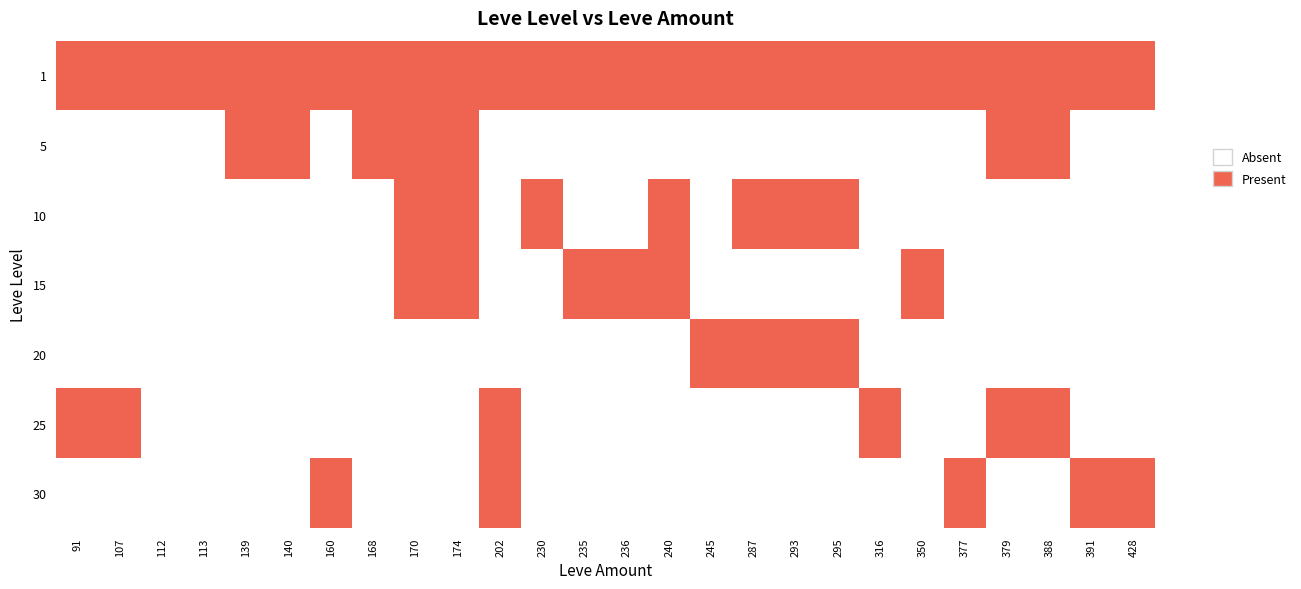

Reading right to left, transcribe all the data shown in this chart.

1: 428=1	391=1	388=1	379=1	377=1	350=1	316=1	295=1	293=1	287=2	245=1	240=1	236=1	235=1	230=1	202=1	174=1	170=1	168=1	160=1	140=2	139=2	113=3	112=2	107=1	91=1
5: 428=0	391=0	388=1	379=1	377=0	350=0	316=0	295=0	293=0	287=0	245=0	240=0	236=0	235=0	230=0	202=0	174=1	170=1	168=1	160=0	140=2	139=1	113=0	112=0	107=0	91=0
10: 428=0	391=0	388=0	379=0	377=0	350=0	316=0	295=1	293=1	287=1	245=0	240=1	236=0	235=0	230=1	202=0	174=1	170=3	168=0	160=0	140=0	139=0	113=0	112=0	107=0	91=0
15: 428=0	391=0	388=0	379=0	377=0	350=1	316=0	295=0	293=0	287=0	245=0	240=1	236=1	235=1	230=0	202=0	174=1	170=1	168=0	160=0	140=0	139=0	113=0	112=0	107=0	91=0
20: 428=0	391=0	388=0	379=0	377=0	350=0	316=0	295=1	293=1	287=1	245=1	240=0	236=0	235=0	230=0	202=0	174=0	170=0	168=0	160=0	140=0	139=0	113=0	112=0	107=0	91=0
25: 428=0	391=0	388=1	379=1	377=0	350=0	316=1	295=0	293=0	287=0	245=0	240=0	236=0	235=0	230=0	202=1	174=0	170=0	168=0	160=0	140=0	139=0	113=0	112=0	107=1	91=1
30: 428=1	391=1	388=0	379=0	377=1	350=0	316=0	295=0	293=0	287=0	245=0	240=0	236=0	235=0	230=0	202=1	174=0	170=0	168=0	160=1	140=0	139=0	113=0	112=0	107=0	91=0